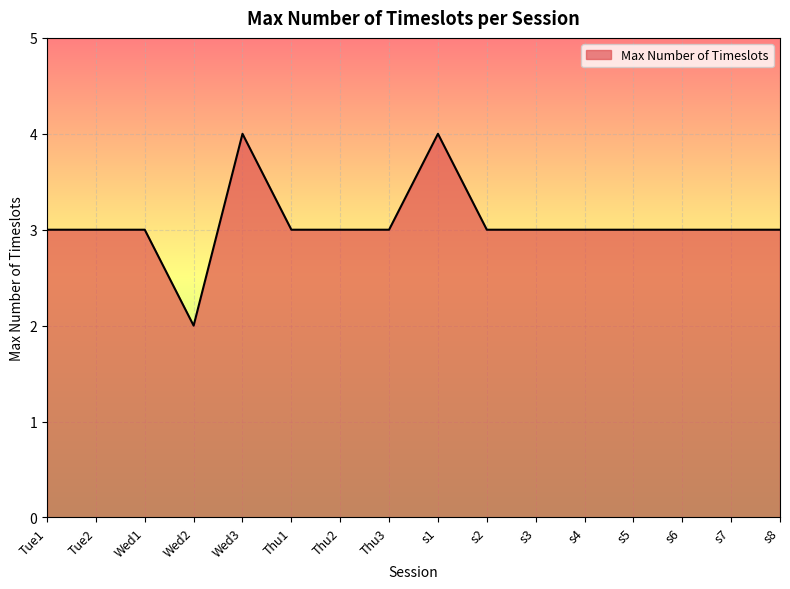

What value does the data have at Thu1?

3